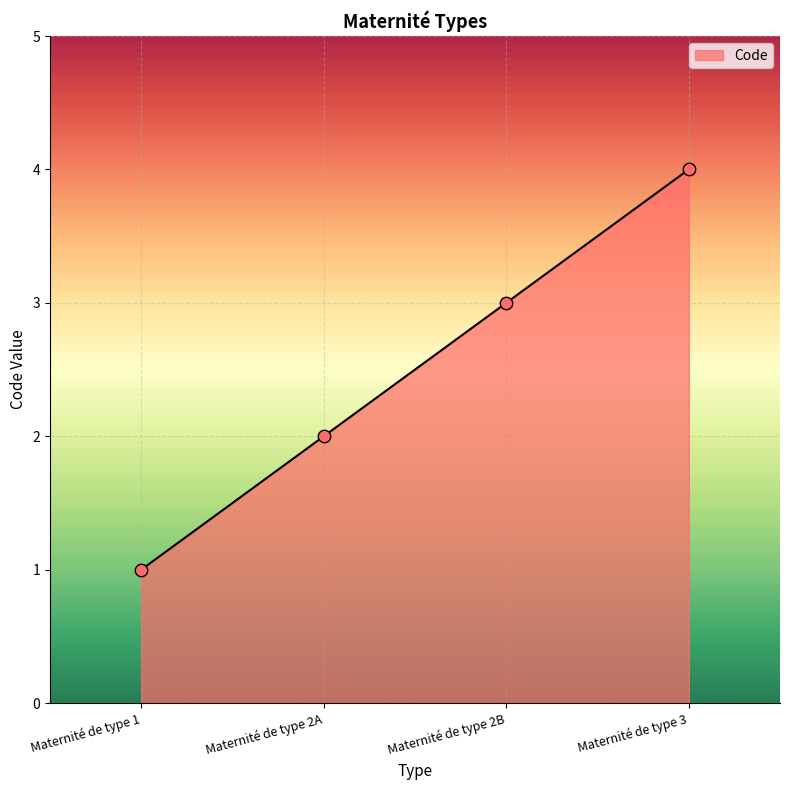

Which has a higher value, Maternité de type 2A or Maternité de type 1?

Maternité de type 2A